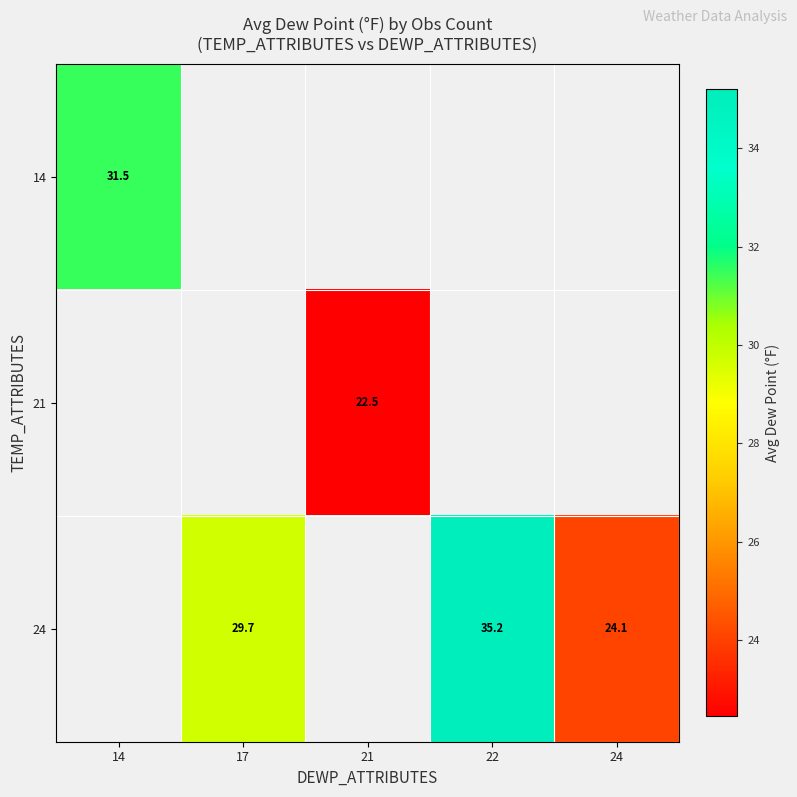

The 24 series shows 14.4 at 17. True or false?

False